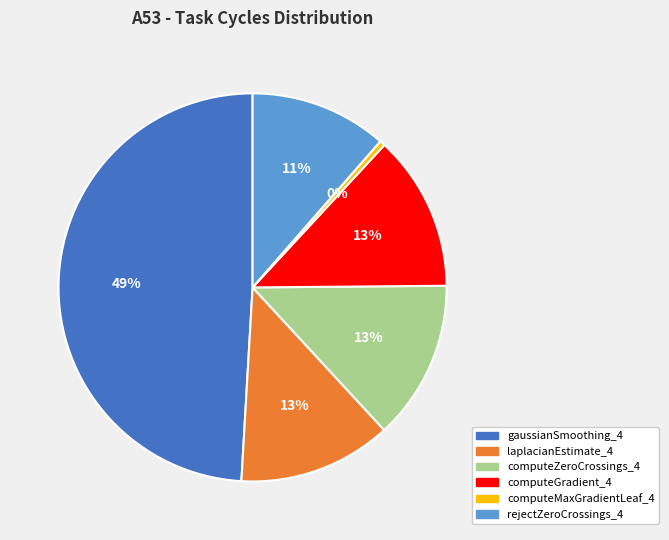

How many slices are in this pie chart?

6